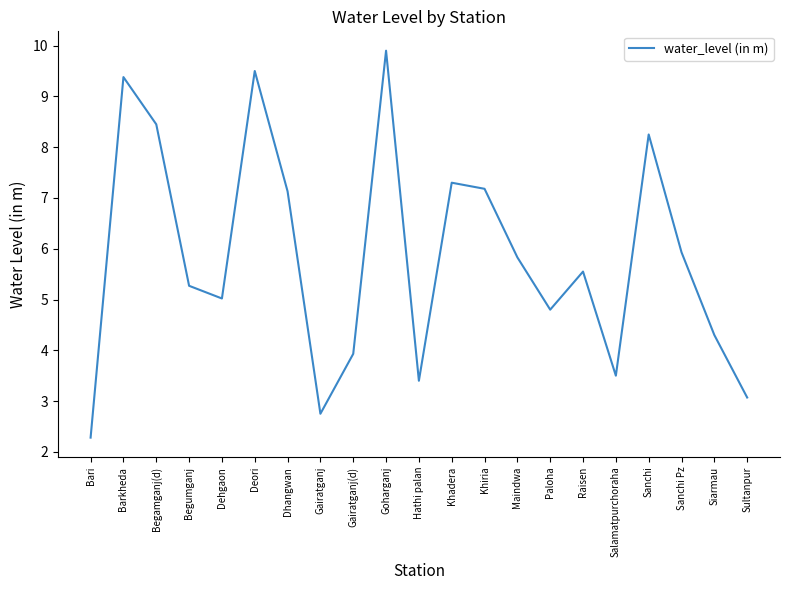

The chart shows a value of 5.3 at Begumganj. True or false?

True